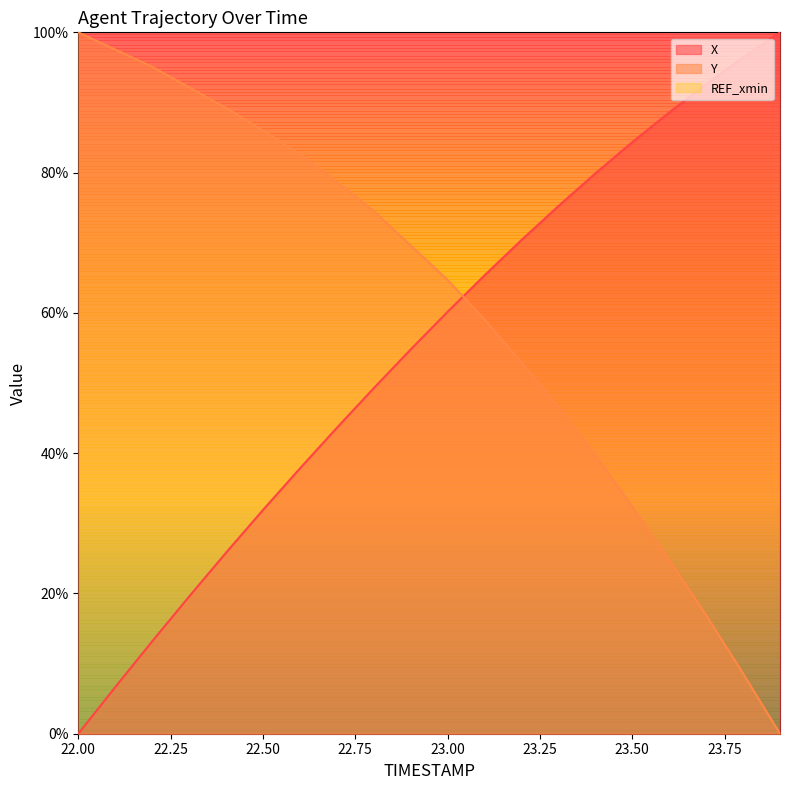

What is the sum of all X values?

1095.5